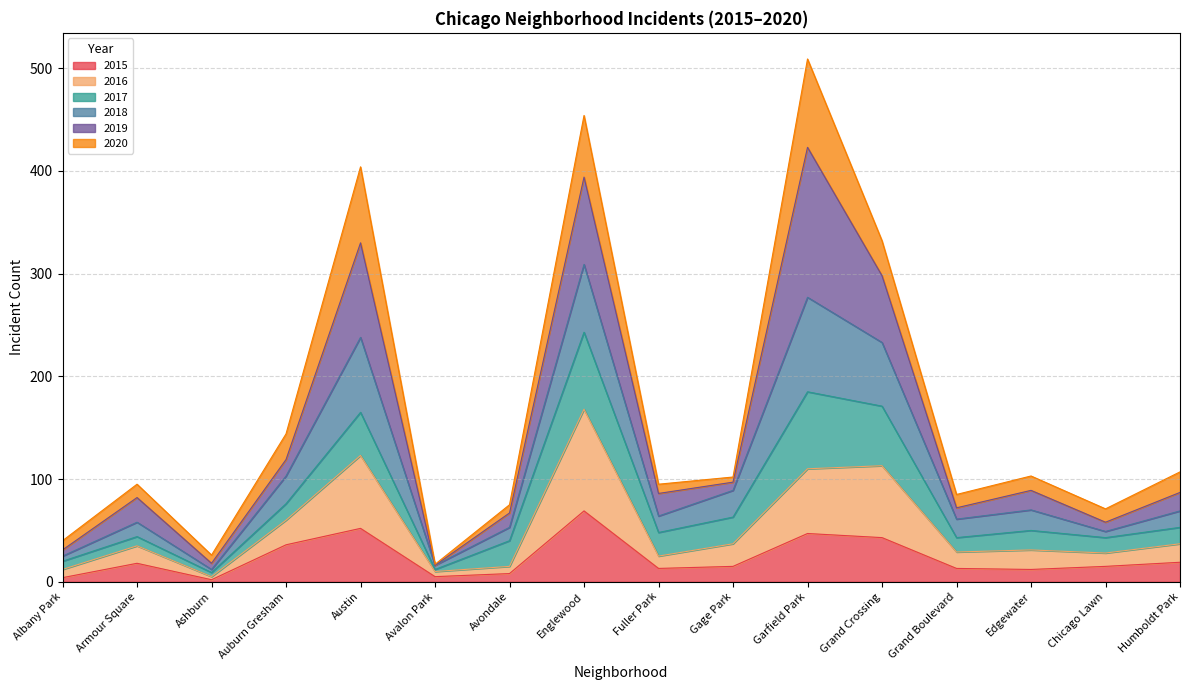

The 2015 series shows 13 at Grand Boulevard. True or false?

True